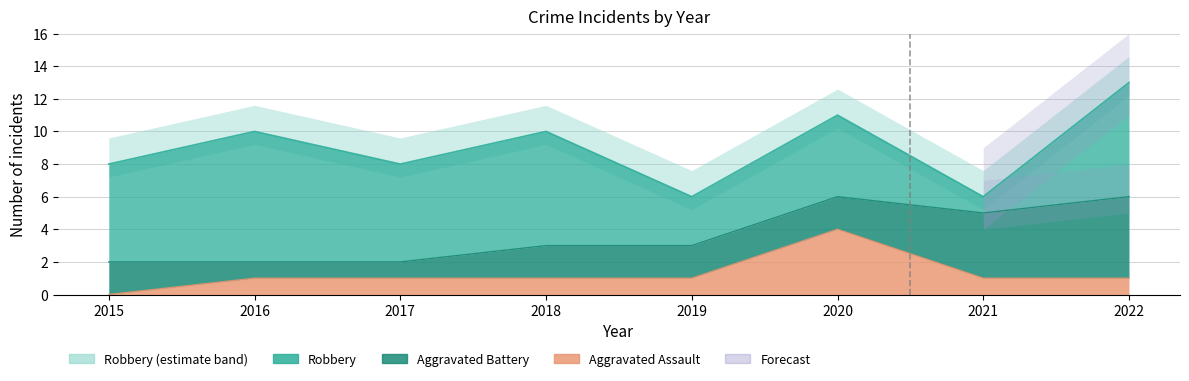

List the series in order of their peak value, highest first.

Robbery, Aggravated Battery, Aggravated Assault